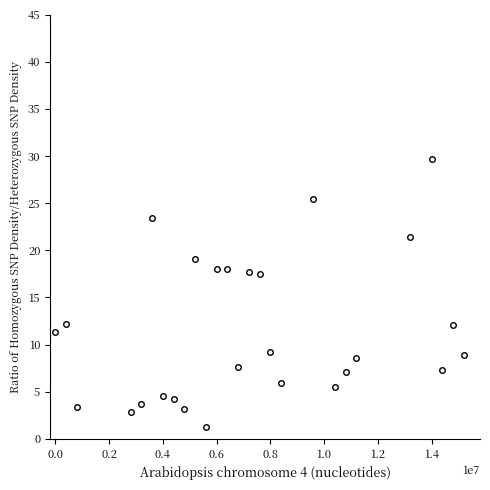

Does the chart display data point markers on the line(s)?

Yes